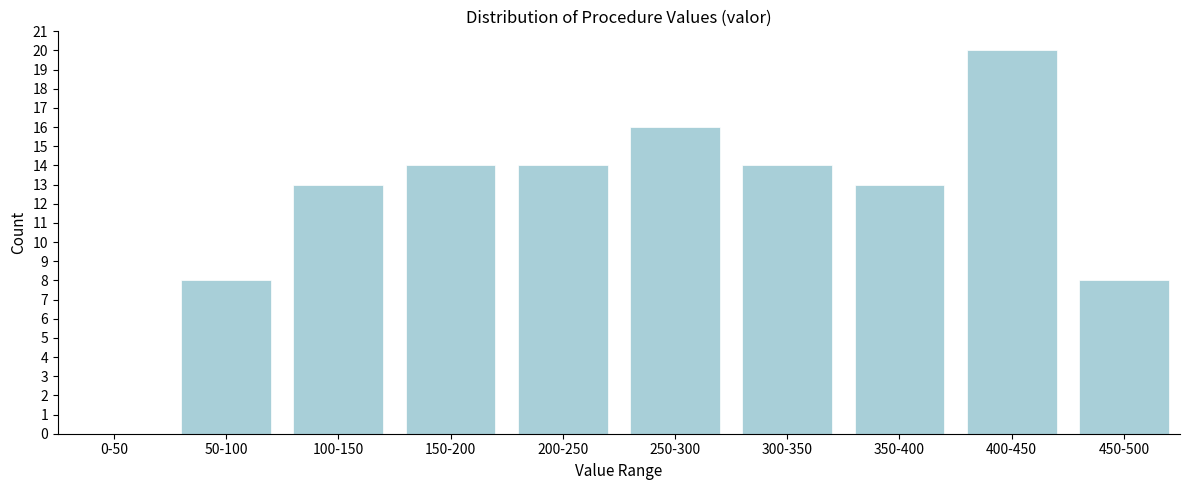

Reading right to left, what are all the values shown in this chart?

450-500=8	400-450=20	350-400=13	300-350=14	250-300=16	200-250=14	150-200=14	100-150=13	50-100=8	0-50=0